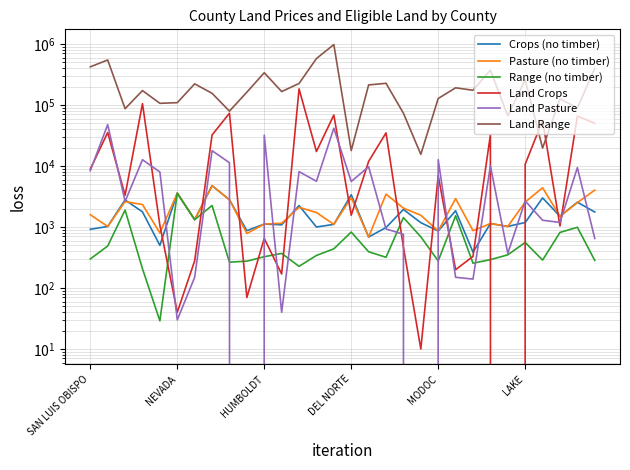

Does the chart have visible grid lines?

Yes